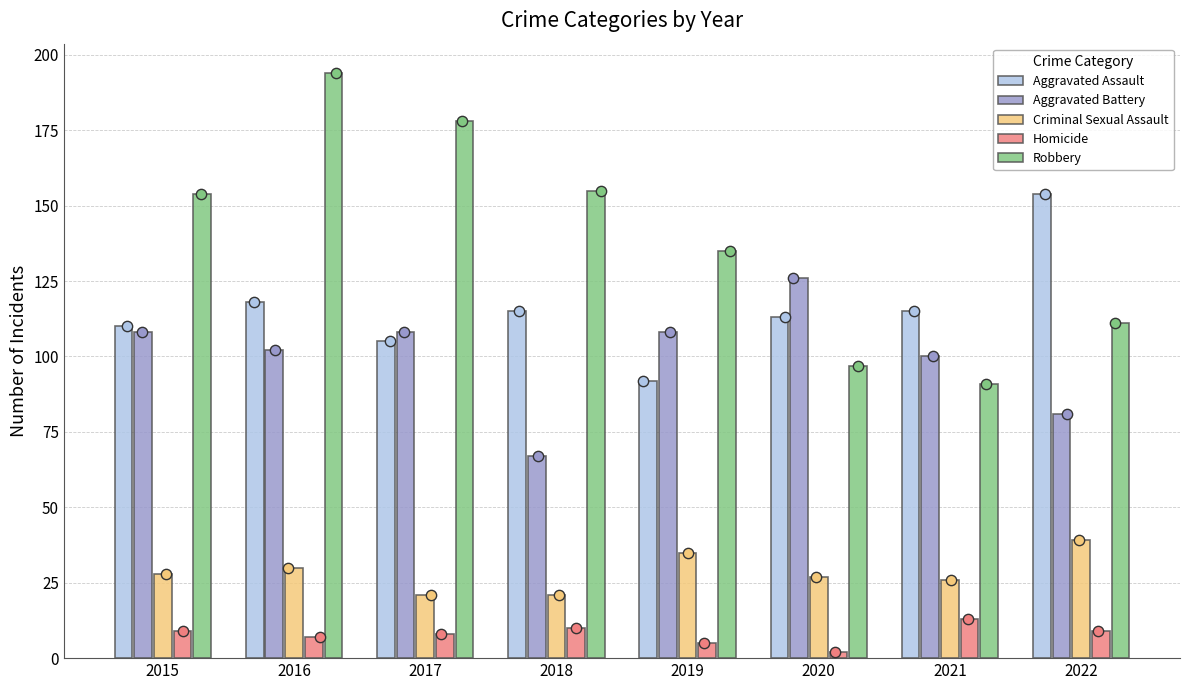

What is the total value across all series at 2016?

451